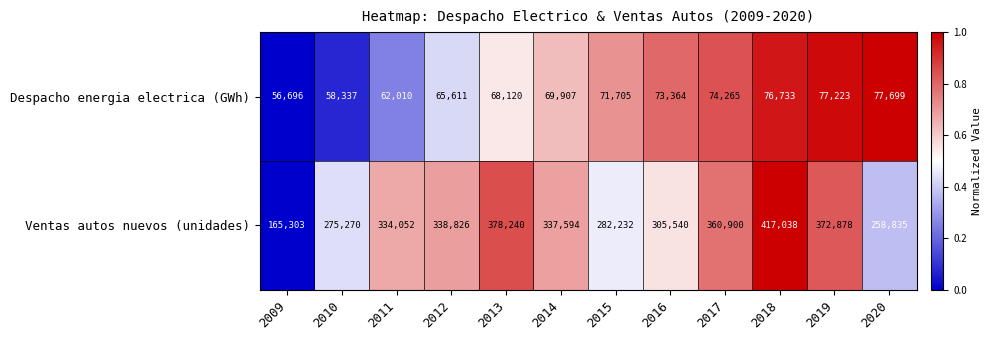

The value of Ventas autos nuevos (unidades) at 2013 is 378240. True or false?

True